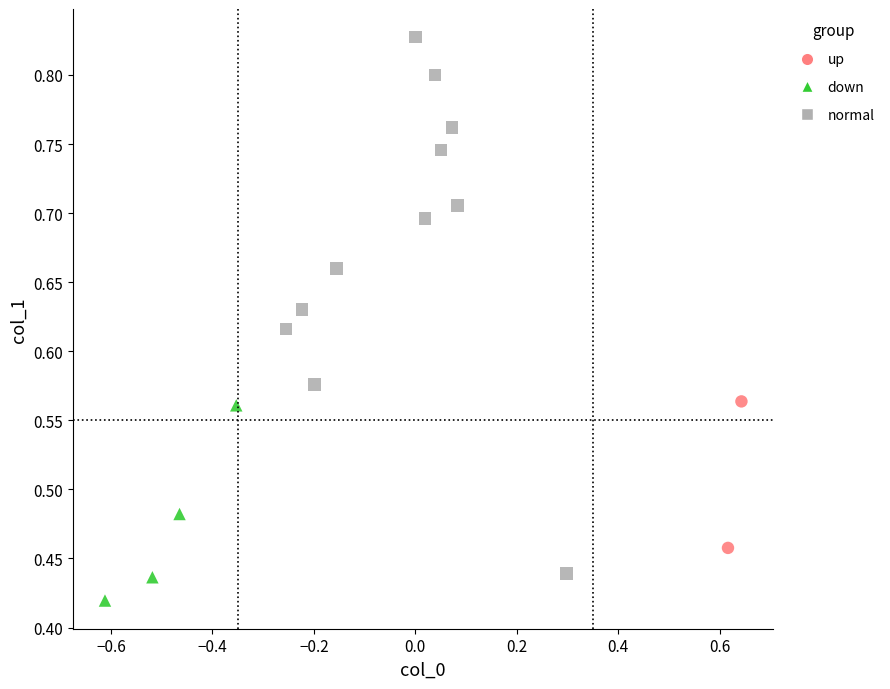

What are all the series names shown in the legend?

up, down, normal